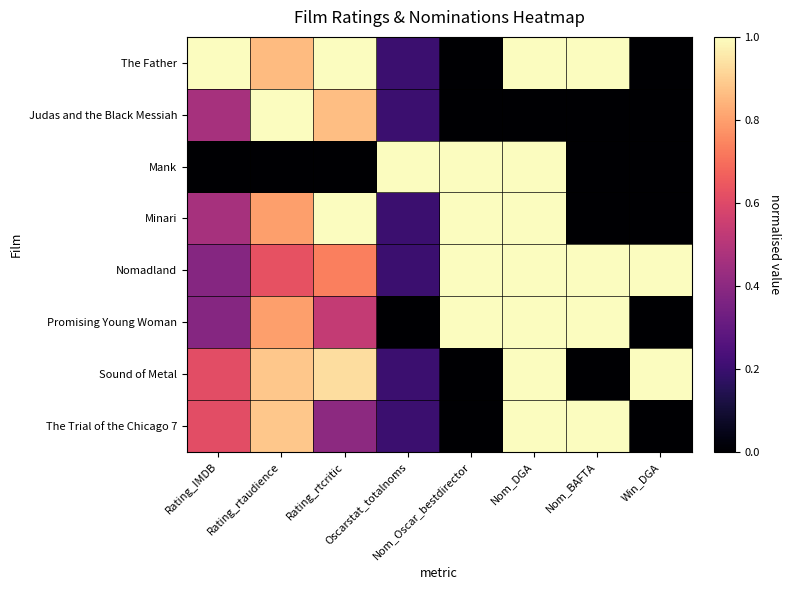

Reading left to right, list all the values displayed in this chart.

The Father: Rating_IMDB=1.0	Rating_rtaudience=0.9	Rating_rtcritic=1.0	Oscarstat_totalnoms=0.2	Nom_Oscar_bestdirector=0.0	Nom_DGA=1.0	Nom_BAFTA=1.0	Win_DGA=0.0
Judas and the Black Messiah: Rating_IMDB=0.5	Rating_rtaudience=1.0	Rating_rtcritic=0.9	Oscarstat_totalnoms=0.2	Nom_Oscar_bestdirector=0.0	Nom_DGA=0.0	Nom_BAFTA=0.0	Win_DGA=0.0
Mank: Rating_IMDB=0.0	Rating_rtaudience=0.0	Rating_rtcritic=0.0	Oscarstat_totalnoms=1.0	Nom_Oscar_bestdirector=1.0	Nom_DGA=1.0	Nom_BAFTA=0.0	Win_DGA=0.0
Minari: Rating_IMDB=0.5	Rating_rtaudience=0.8	Rating_rtcritic=1.0	Oscarstat_totalnoms=0.2	Nom_Oscar_bestdirector=1.0	Nom_DGA=1.0	Nom_BAFTA=0.0	Win_DGA=0.0
Nomadland: Rating_IMDB=0.4	Rating_rtaudience=0.6	Rating_rtcritic=0.7	Oscarstat_totalnoms=0.2	Nom_Oscar_bestdirector=1.0	Nom_DGA=1.0	Nom_BAFTA=1.0	Win_DGA=1.0
Promising Young Woman: Rating_IMDB=0.4	Rating_rtaudience=0.8	Rating_rtcritic=0.5	Oscarstat_totalnoms=0.0	Nom_Oscar_bestdirector=1.0	Nom_DGA=1.0	Nom_BAFTA=1.0	Win_DGA=0.0
Sound of Metal: Rating_IMDB=0.6	Rating_rtaudience=0.9	Rating_rtcritic=0.9	Oscarstat_totalnoms=0.2	Nom_Oscar_bestdirector=0.0	Nom_DGA=1.0	Nom_BAFTA=0.0	Win_DGA=1.0
The Trial of the Chicago 7: Rating_IMDB=0.6	Rating_rtaudience=0.9	Rating_rtcritic=0.4	Oscarstat_totalnoms=0.2	Nom_Oscar_bestdirector=0.0	Nom_DGA=1.0	Nom_BAFTA=1.0	Win_DGA=0.0